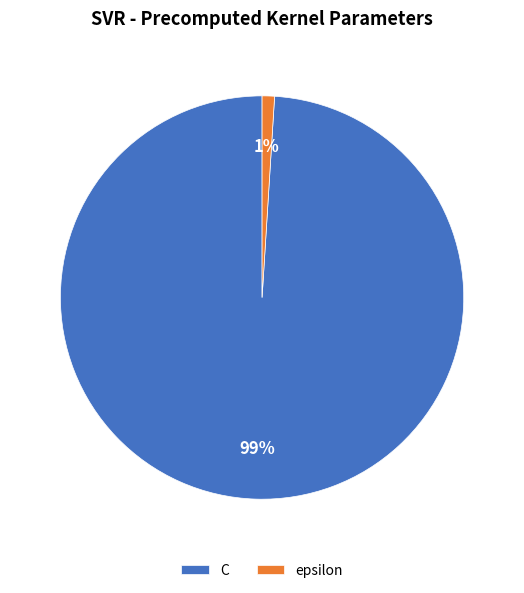

Rank the categories by value from highest to lowest.

C, epsilon